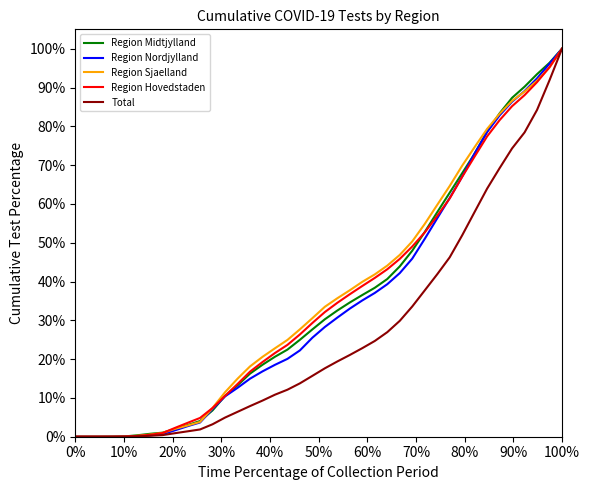

What is the maximum value shown in the chart?

100.0